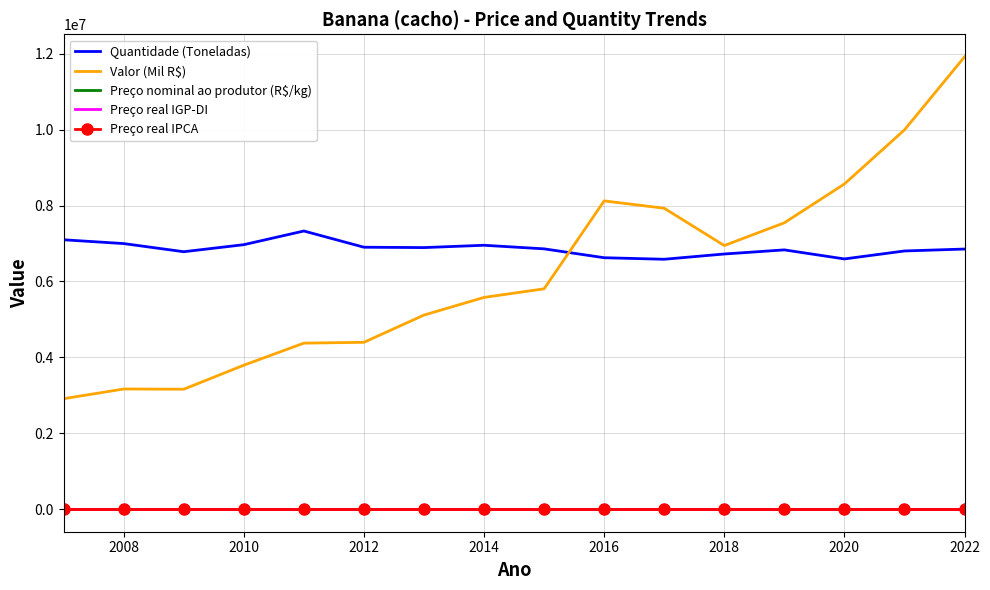

True or false: Valor (Mil R$) and Preço real IGP-DI cross at least once.

False